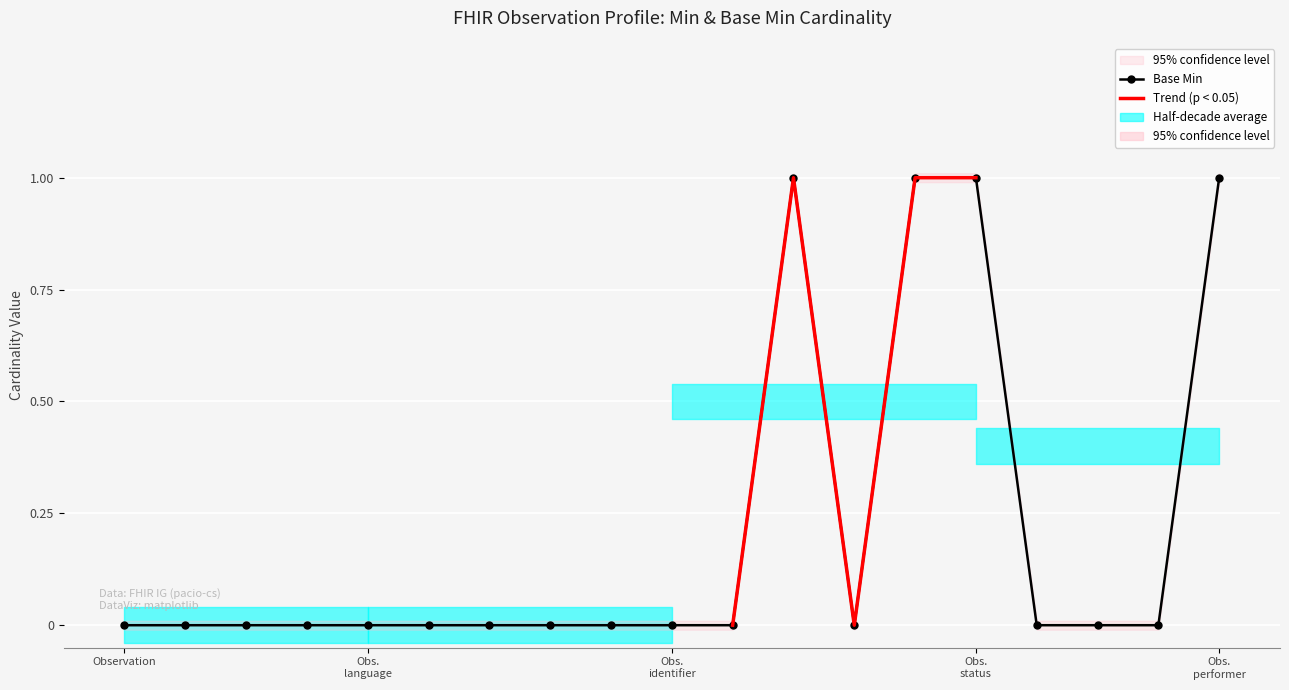

True or false: the data shows 0 at Observation.text.

False